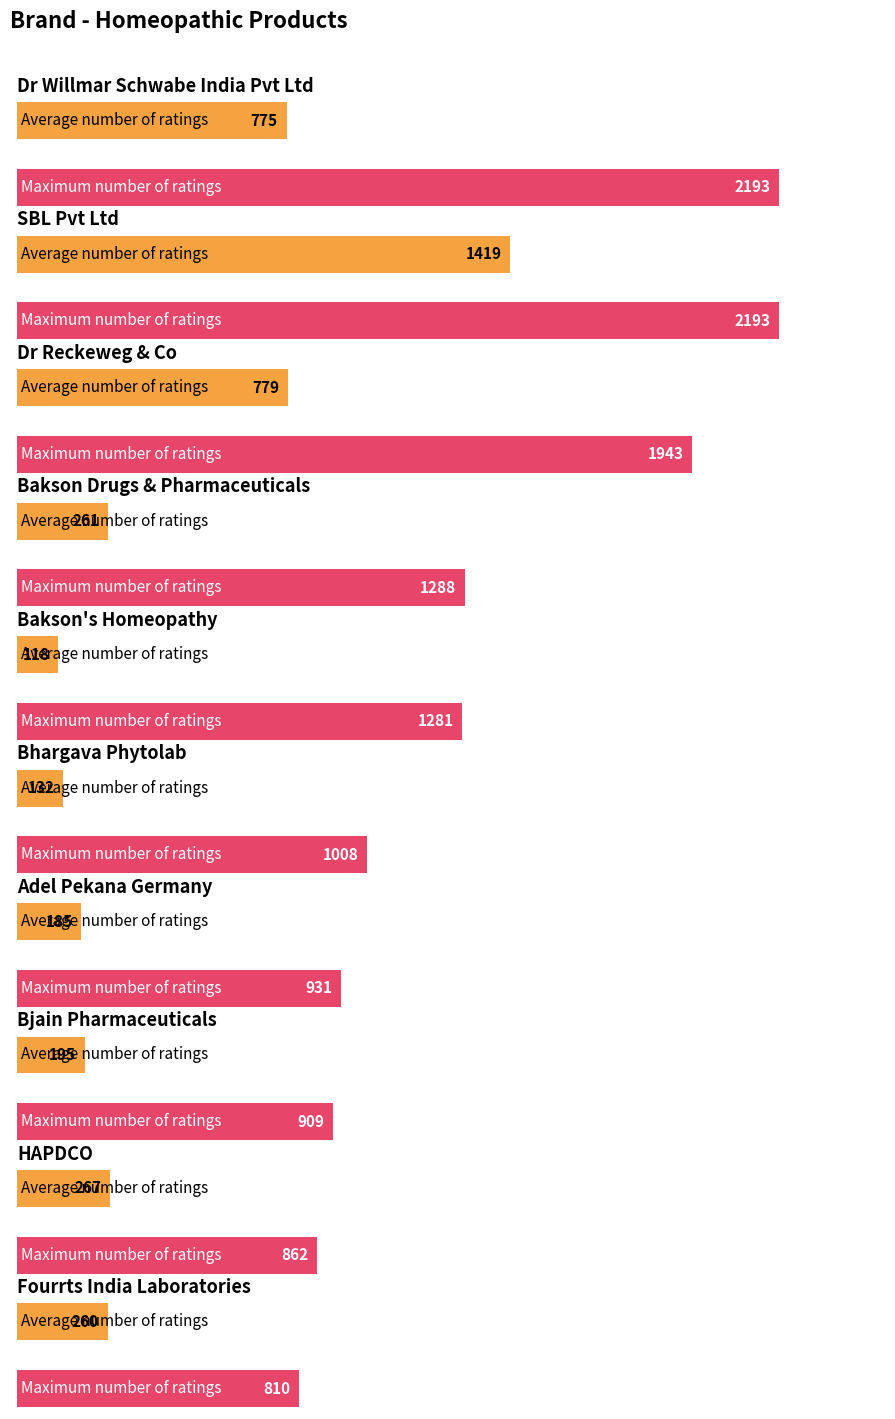

Rank the series by their average value, from lowest to highest.

Average number of ratings, Maximum number of ratings